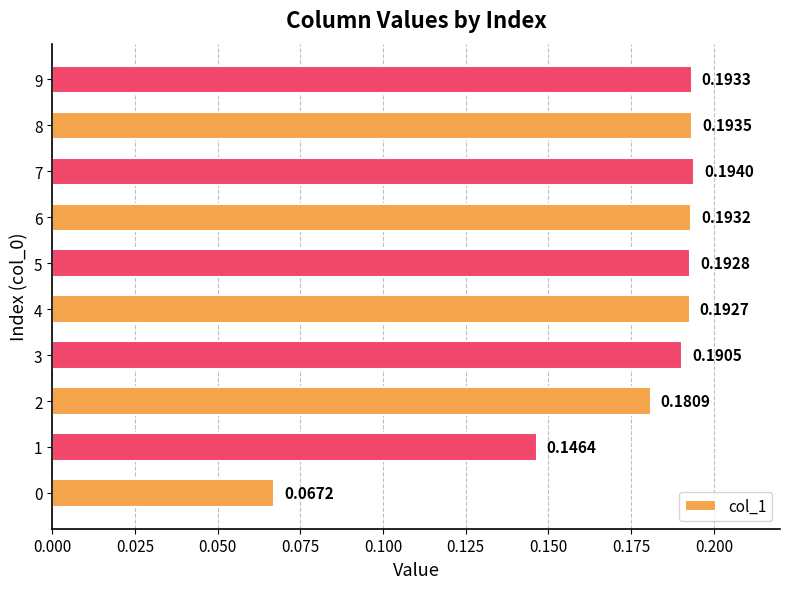

Count the values in the range 0 to 1.

10